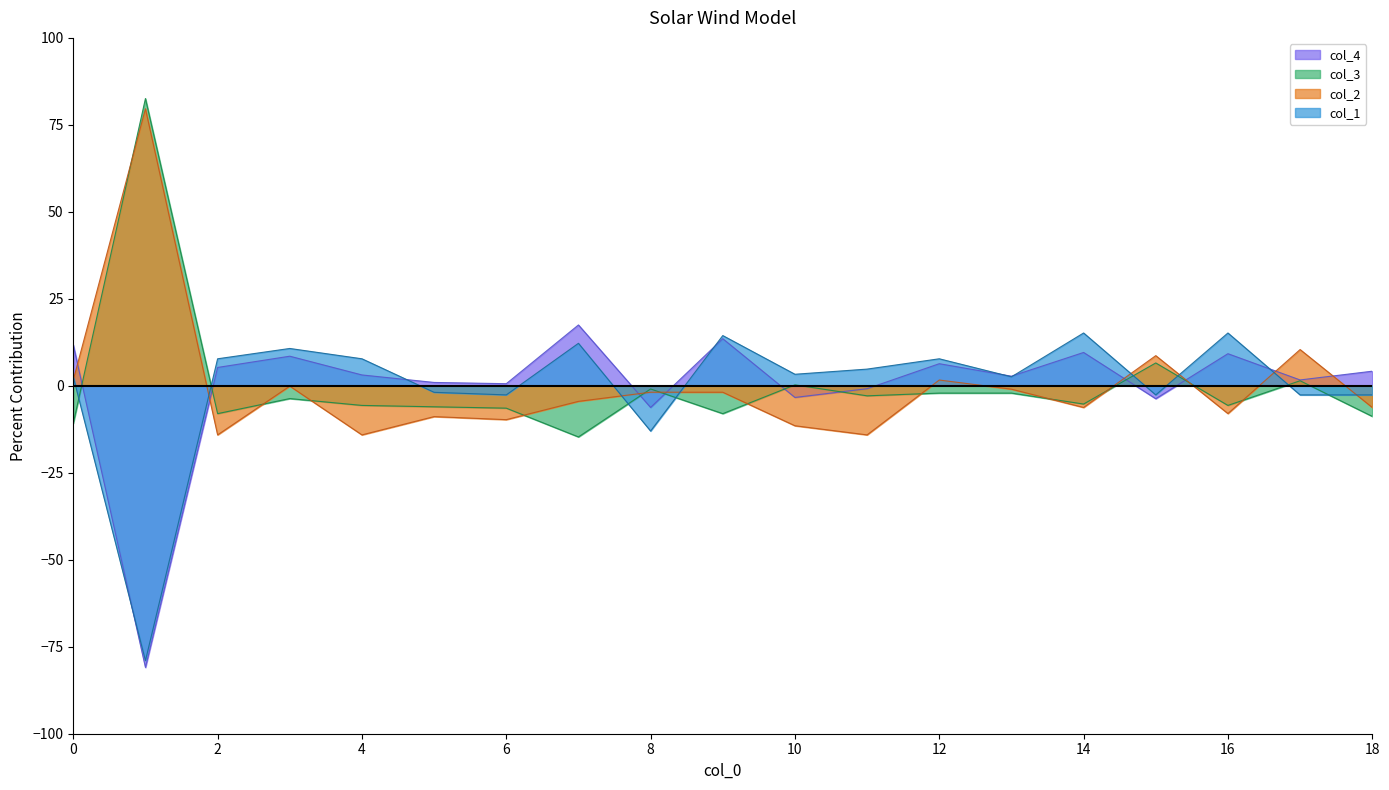

Which series has the widest spread of values?

col_4